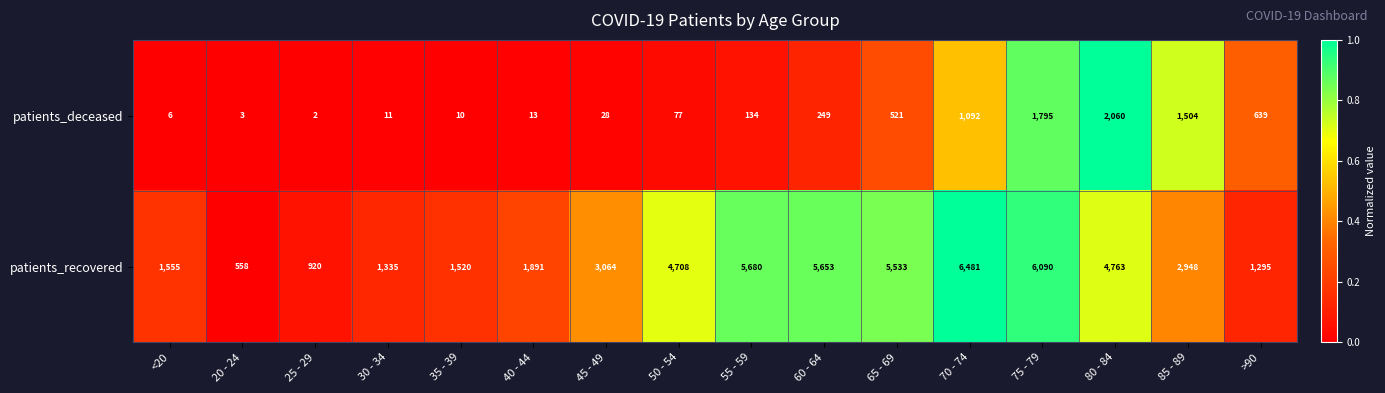

How many categories are shown in the chart?

16